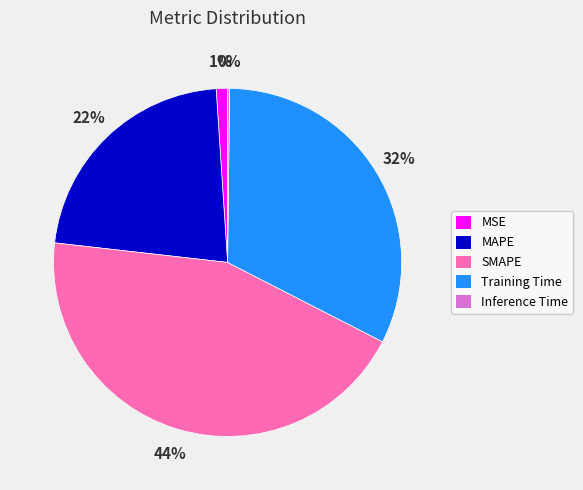

What percentage is the MSE slice, to the nearest percent?

1%